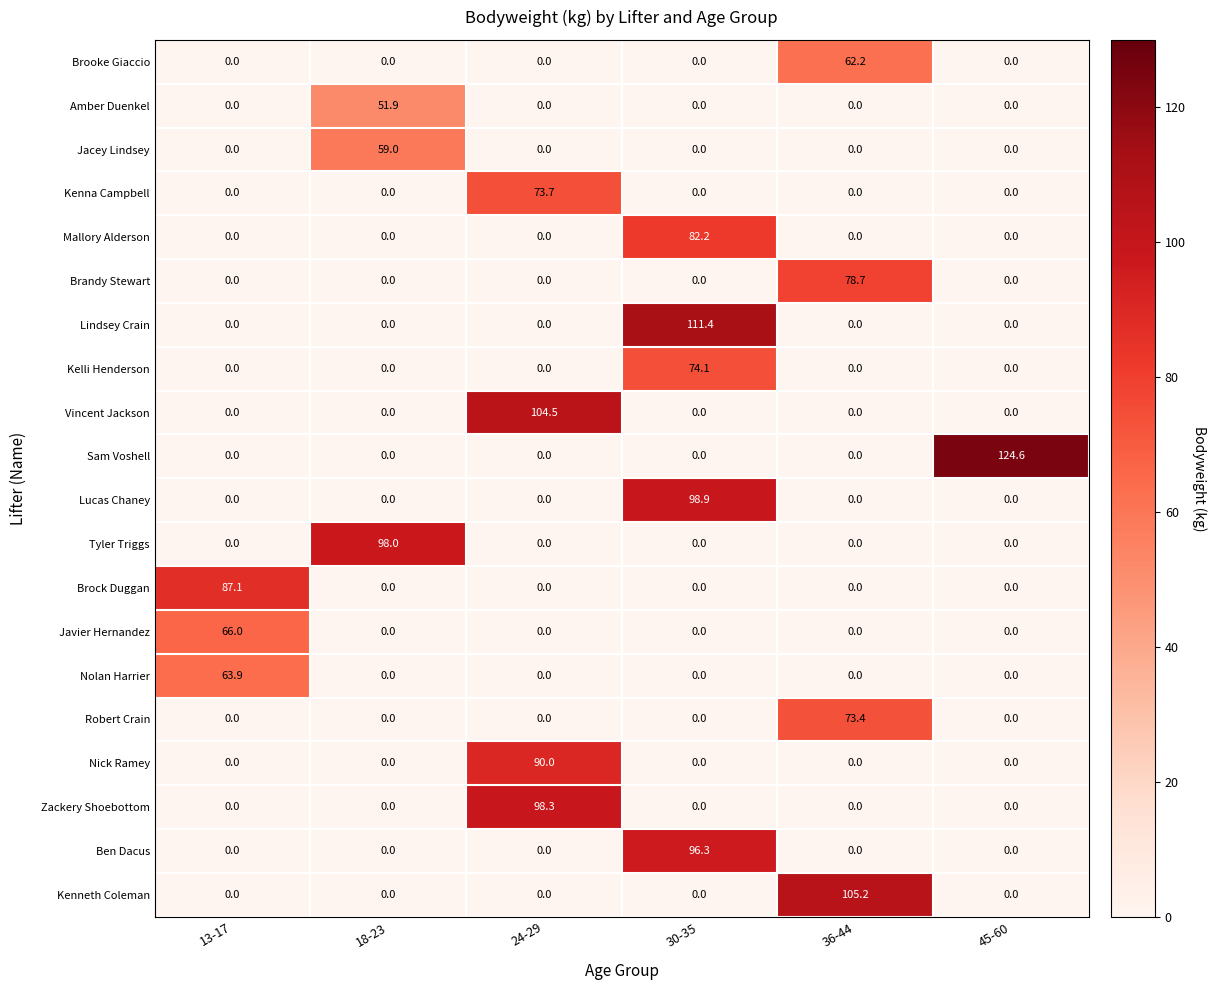

Which series has the largest range (max minus min)?

Sam Voshell